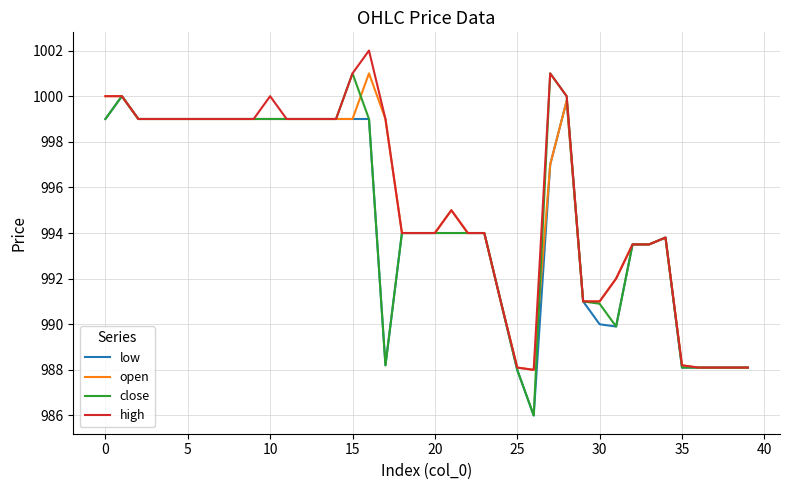

Reading left to right, list all the values displayed in this chart.

low: 999.0	1000.0	999.0	999.0	999.0	999.0	999.0	999.0	999.0	999.0	999.0	999.0	999.0	999.0	999.0	999.0	999.0	988.2	994.0	994.0	994.0	994.0	994.0	994.0	991.0	988.0	986.0	997.0	999.8	991.0	990.0	989.9	993.5	993.5	993.8	988.1	988.1	988.1	988.1	988.1
open: 1000.0	1000.0	999.0	999.0	999.0	999.0	999.0	999.0	999.0	999.0	999.0	999.0	999.0	999.0	999.0	999.0	1001.0	999.0	994.0	994.0	994.0	995.0	994.0	994.0	991.0	988.1	988.0	997.0	999.8	991.0	991.0	992.0	993.5	993.5	993.8	988.2	988.1	988.1	988.1	988.1
close: 999.0	1000.0	999.0	999.0	999.0	999.0	999.0	999.0	999.0	999.0	999.0	999.0	999.0	999.0	999.0	1001.0	999.0	988.2	994.0	994.0	994.0	994.0	994.0	994.0	991.0	988.0	986.0	1001.0	1000.0	991.0	990.9	989.9	993.5	993.5	993.8	988.1	988.1	988.1	988.1	988.1
high: 1000.0	1000.0	999.0	999.0	999.0	999.0	999.0	999.0	999.0	999.0	1000.0	999.0	999.0	999.0	999.0	1001.0	1002.0	999.0	994.0	994.0	994.0	995.0	994.0	994.0	991.0	988.1	988.0	1001.0	1000.0	991.0	991.0	992.0	993.5	993.5	993.8	988.2	988.1	988.1	988.1	988.1